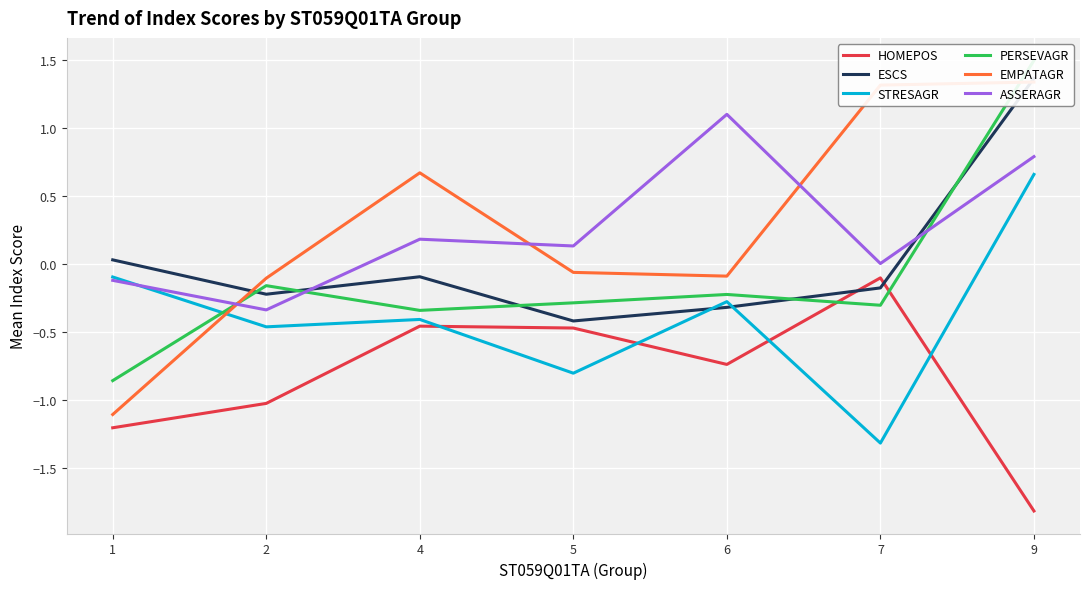

What is the difference between the second highest and second lowest values in the EMPATAGR series?

1.4